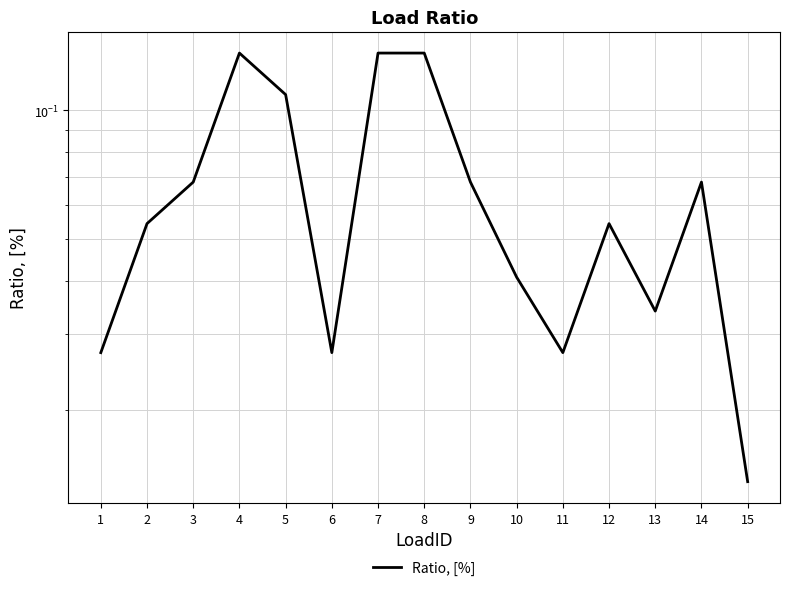

The chart shows a value of 0.0 at 5. True or false?

False